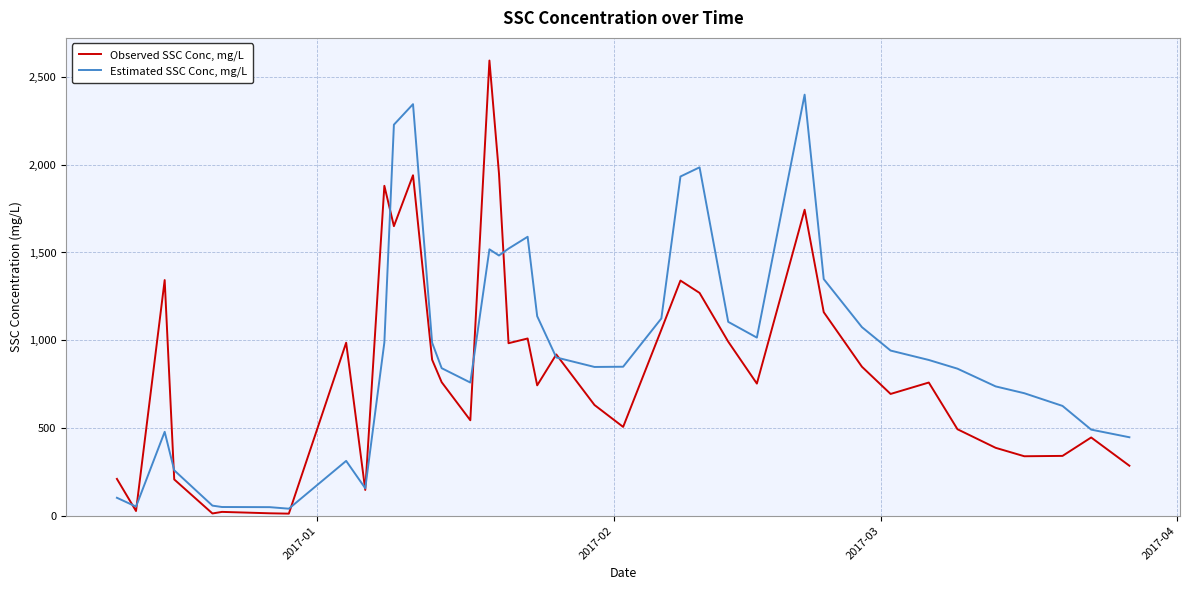

List the series in order of their peak value, lowest first.

Estimated SSC Conc, mg/L, Observed SSC Conc, mg/L